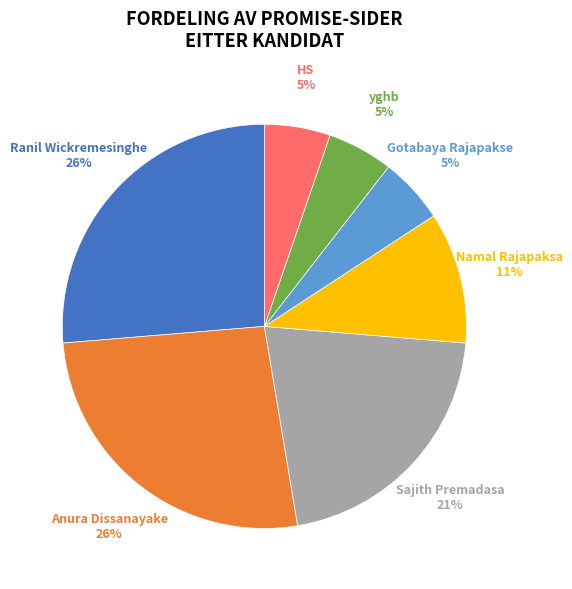

Does any single category account for the majority?

No